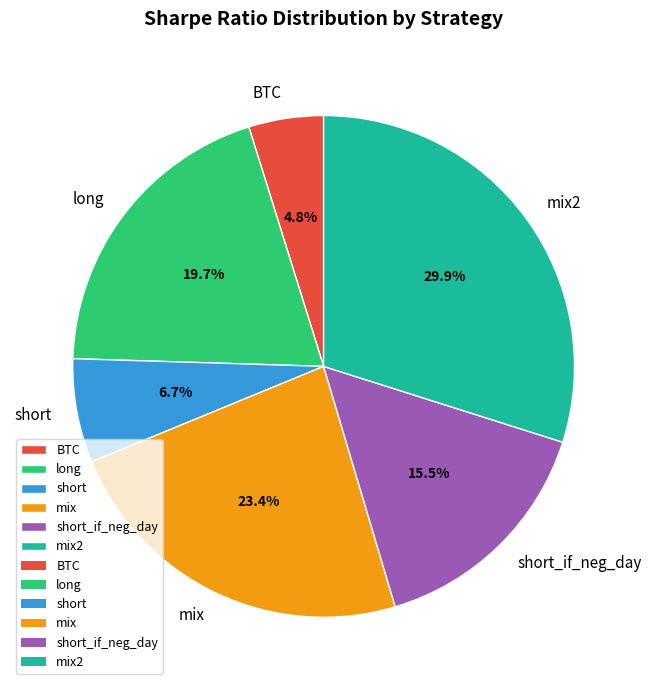

Is the sum of BTC and long greater than half?

No